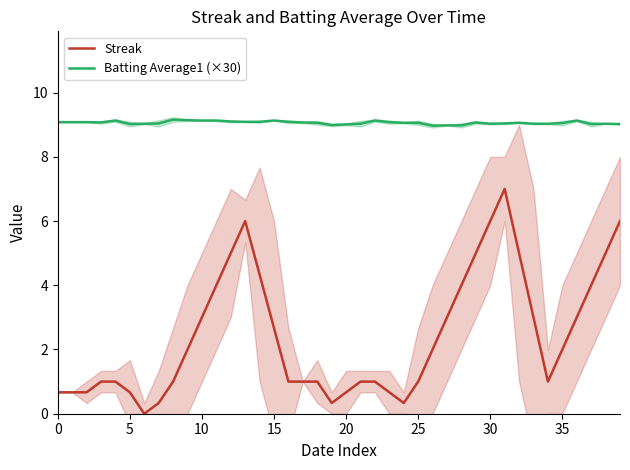

At which label is Batting Average1 (×30) closest to 9?

20